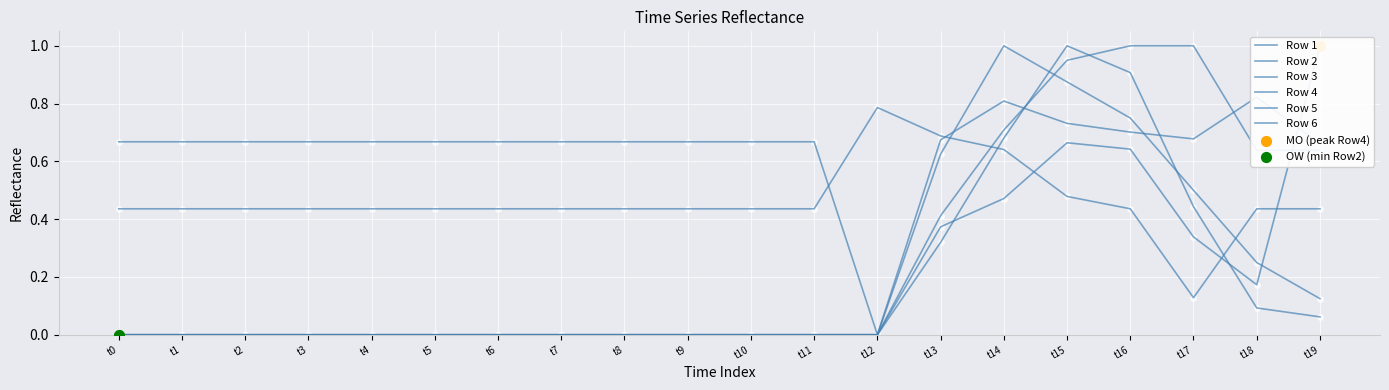

What is the total value across all series at t12?

0.8